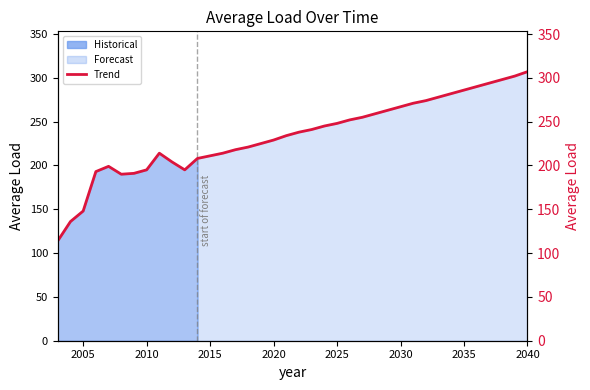

What is the difference between the maximum and minimum values?

193